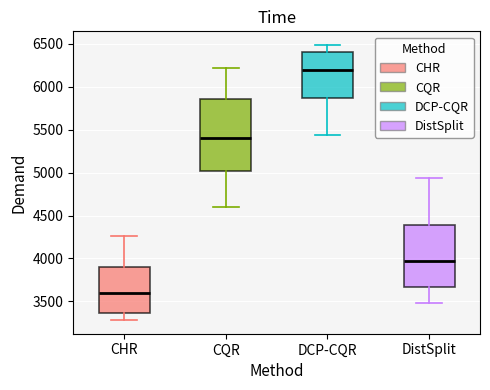

Where does the upper whisker of the box for CQR end on the y-axis? The values are not printed on the chart, so give them approximately, as read against the axis.

6200